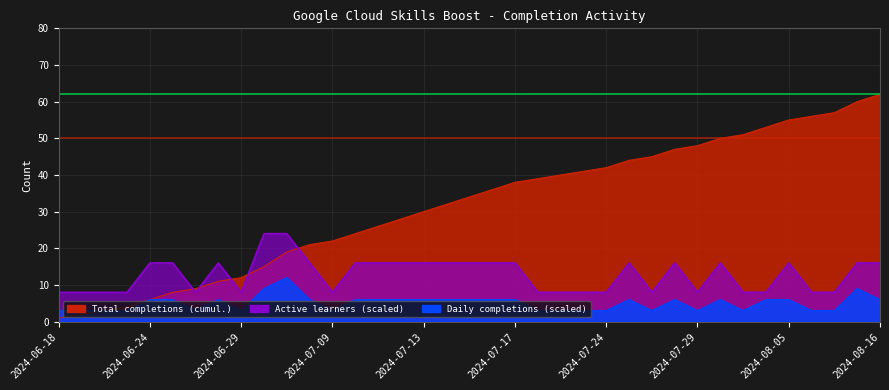

How many categories are shown in the chart?

37